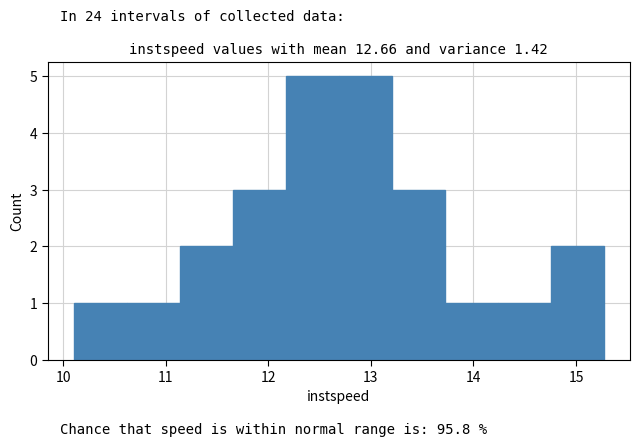

Reading left to right, transcribe this chart: for each bar, give the range it covers on the x-axis and its height. Neither the bar edges nor the heights are printed on the chart, so give them approximately, as read against the axes.

10.1 to 10.6: 1
10.6 to 11.1: 1
11.1 to 11.7: 2
11.7 to 12.2: 3
12.2 to 12.7: 5
12.7 to 13.2: 5
13.2 to 13.7: 3
13.7 to 14.2: 1
14.2 to 14.8: 1
14.8 to 15.3: 2